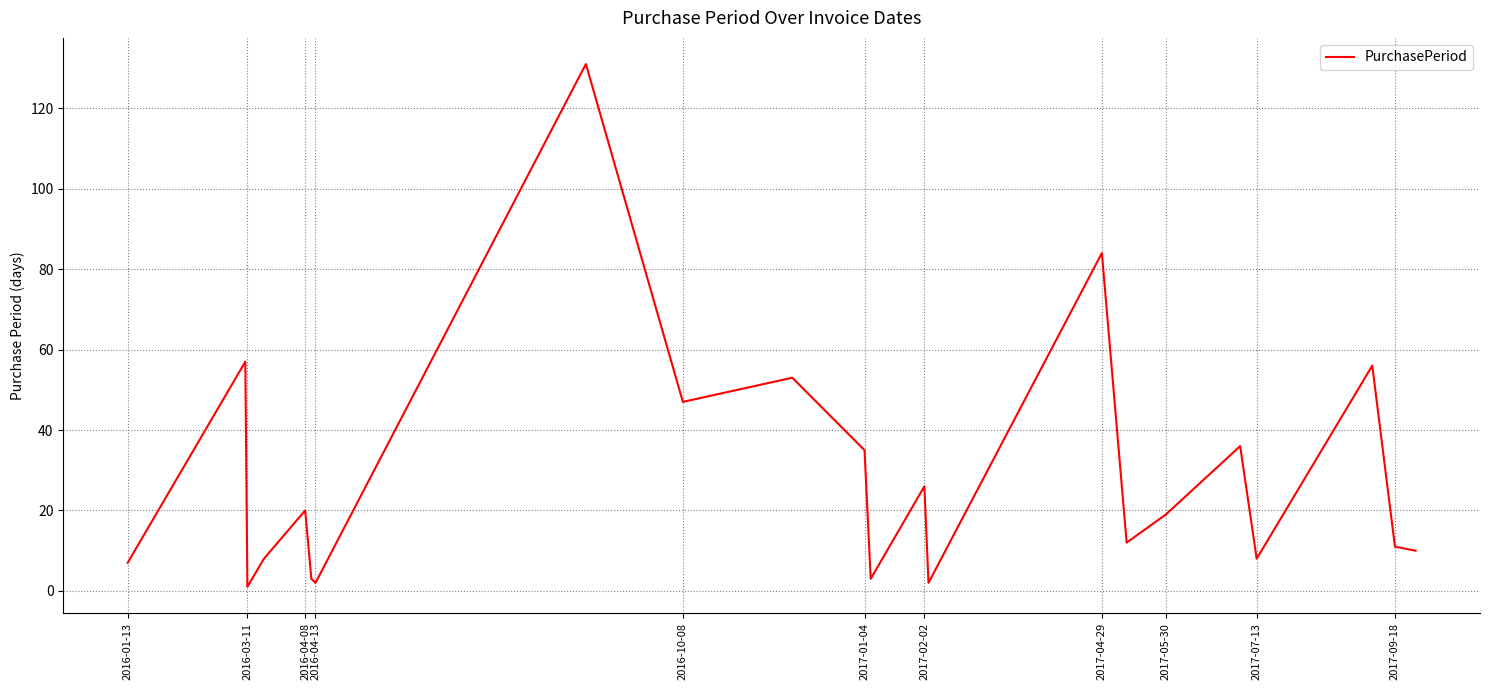

How many lines are shown in the chart?

1